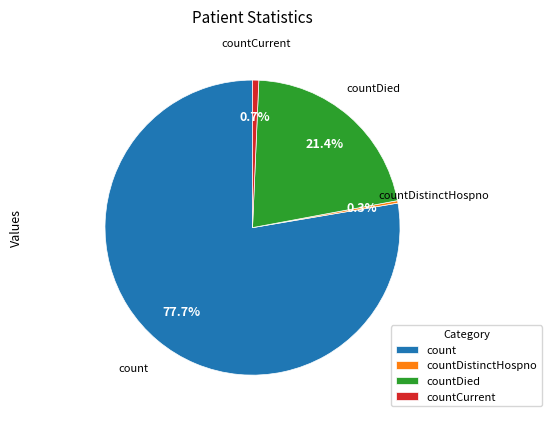

Which slice is the largest?

count